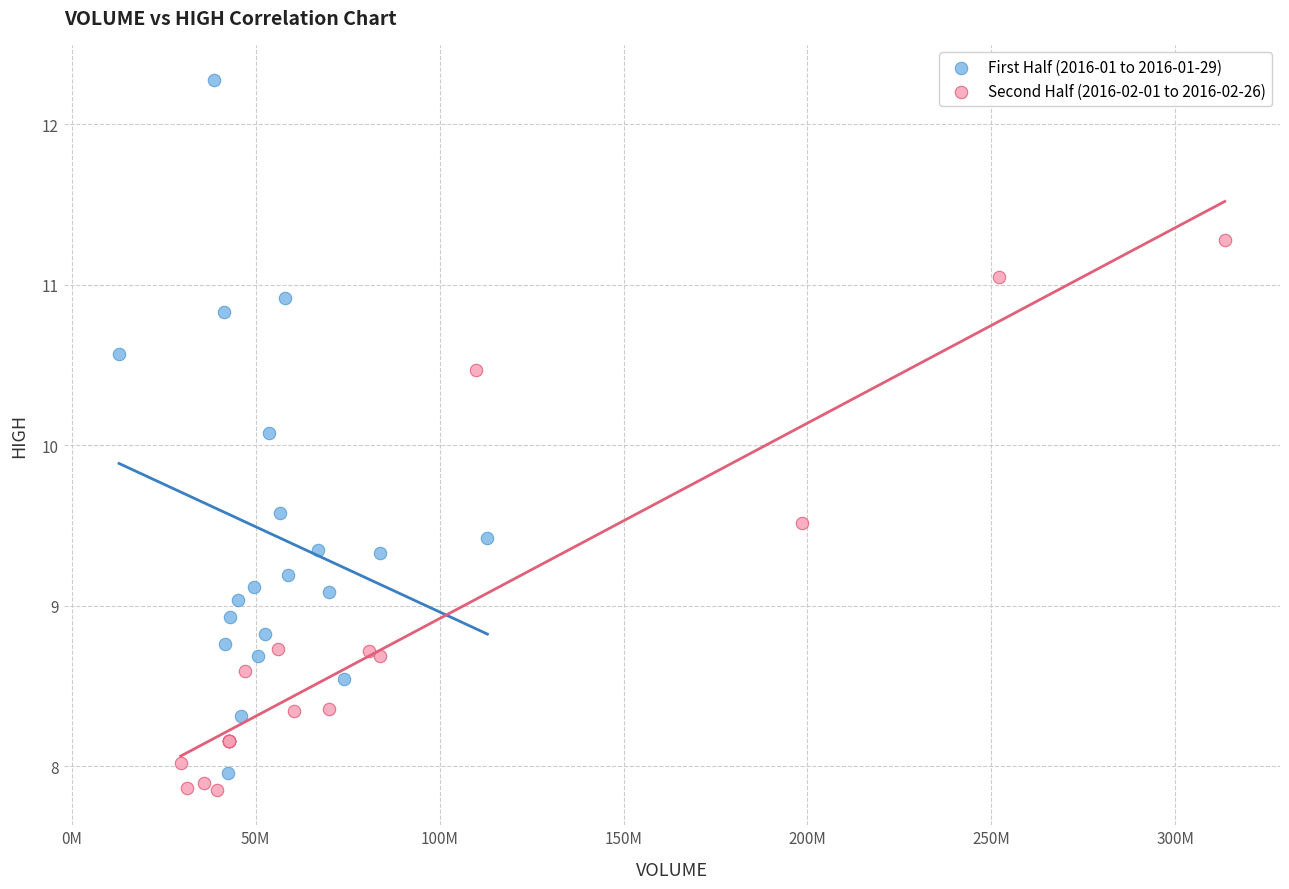

Which series contains the lowest Y value?

Second Half (2016-02-01 to 2016-02-26)